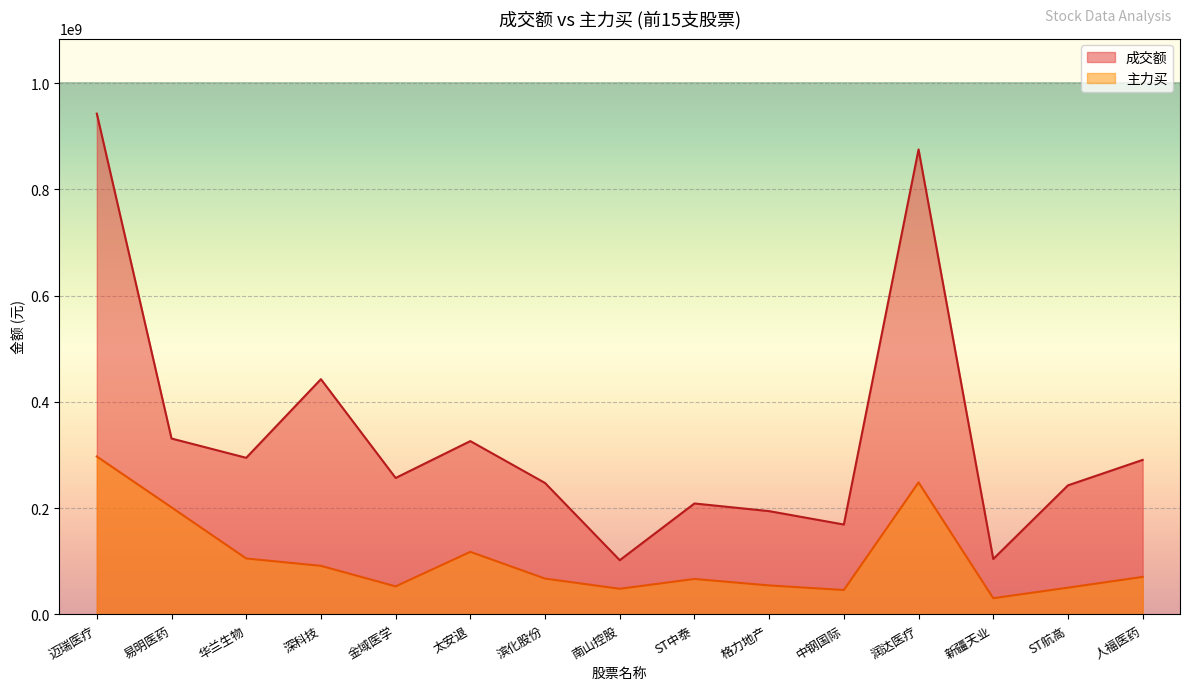

Between ST航高 and 深科技, which is larger?

深科技